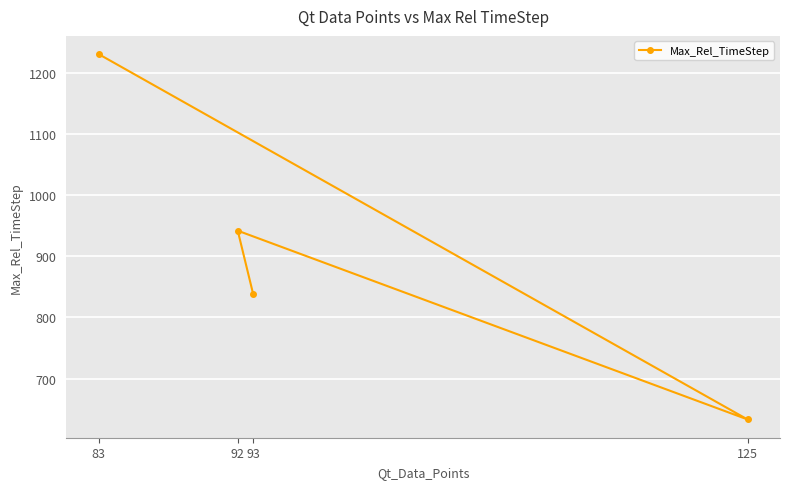

What is the change in value from 92 to 93?

-104